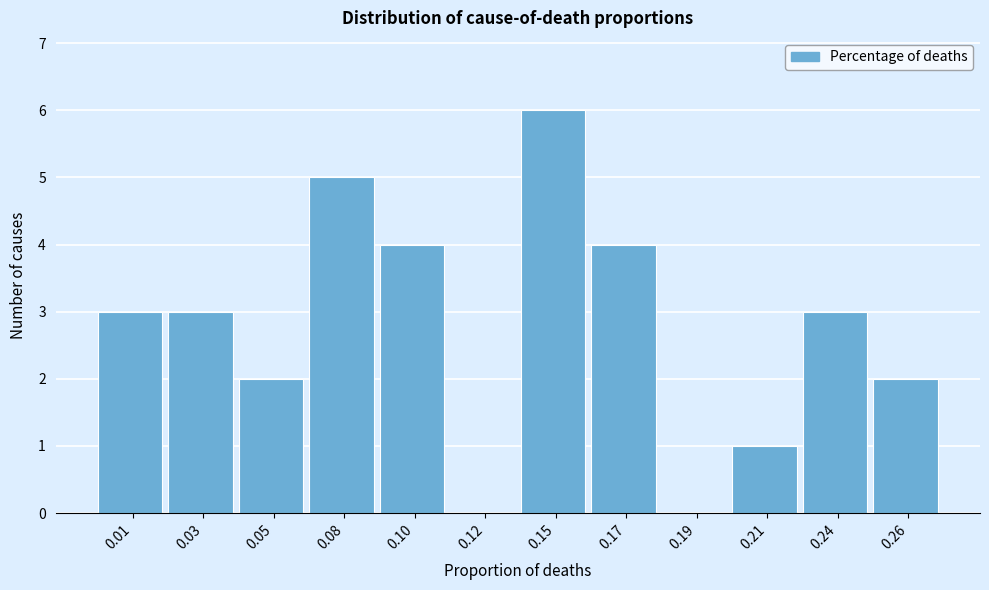

Reading left to right, transcribe all the data shown in this chart.

0.01=3	0.03=3	0.05=2	0.08=5	0.10=4	0.12=0	0.15=6	0.17=4	0.19=0	0.21=1	0.24=3	0.26=2